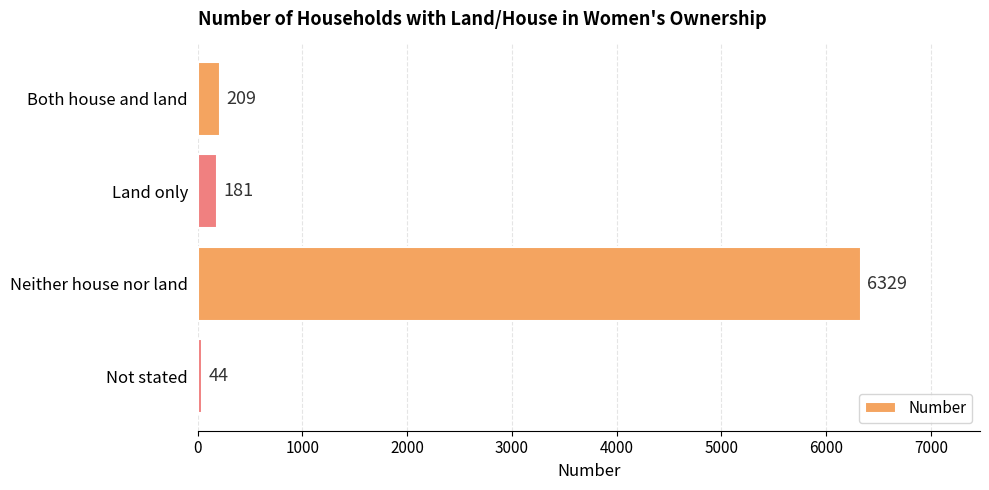

What is the average value?

1691